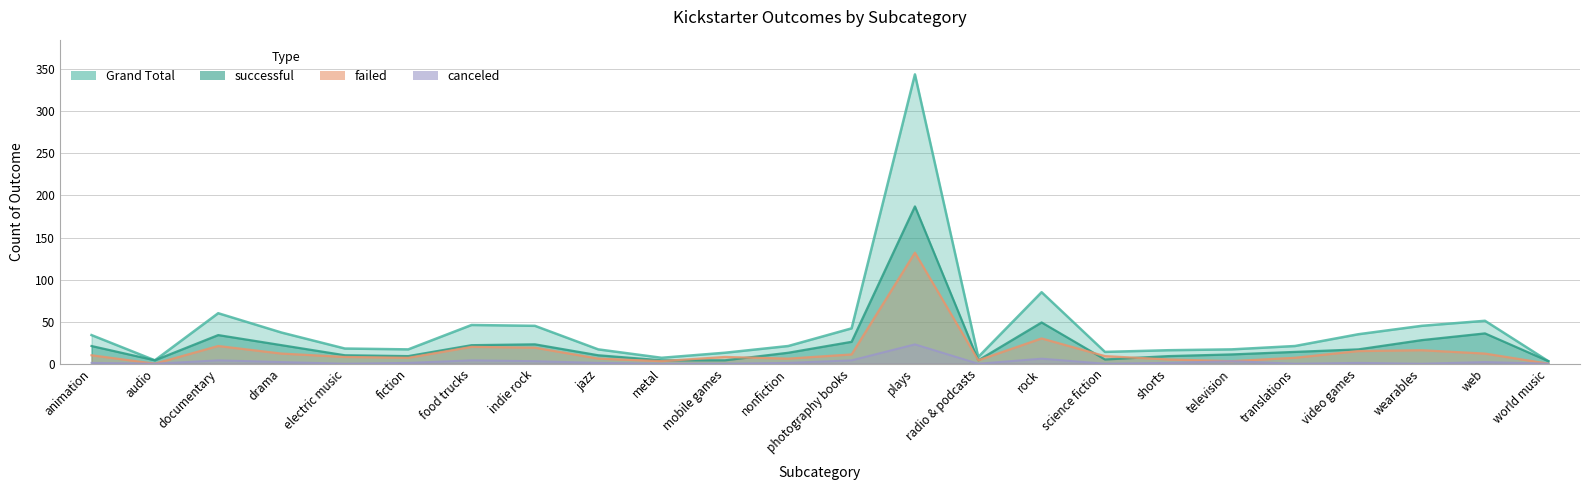

Read the failed value at documentary, to the nearest 5.

20